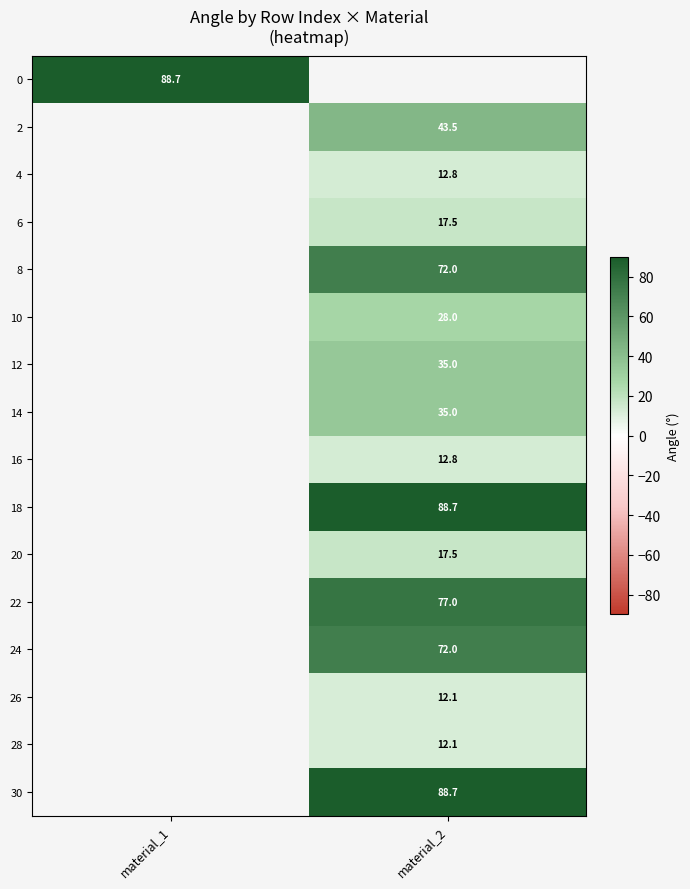

True or false: 16 has a value of 4.5 at material_2.

False